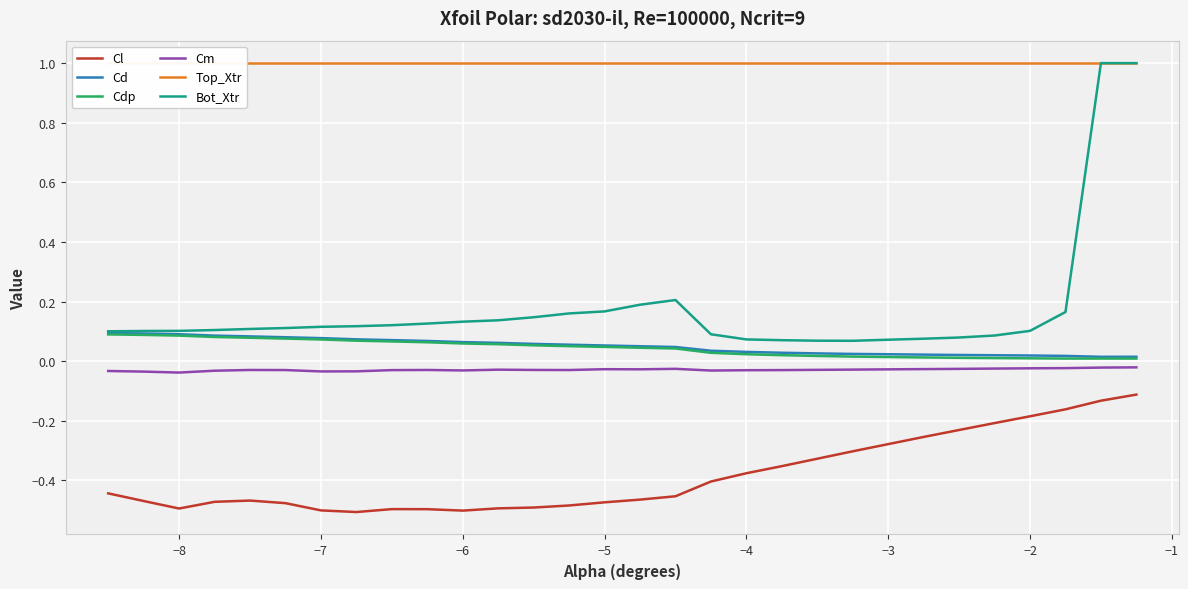

What is the minimum value for Top_Xtr?

1.0